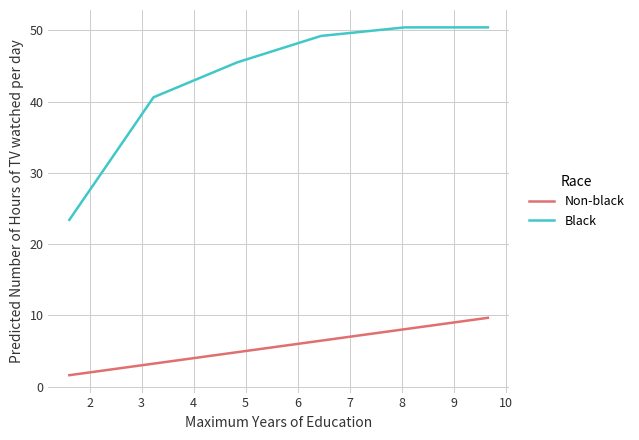

Which series has the widest spread of values?

Black